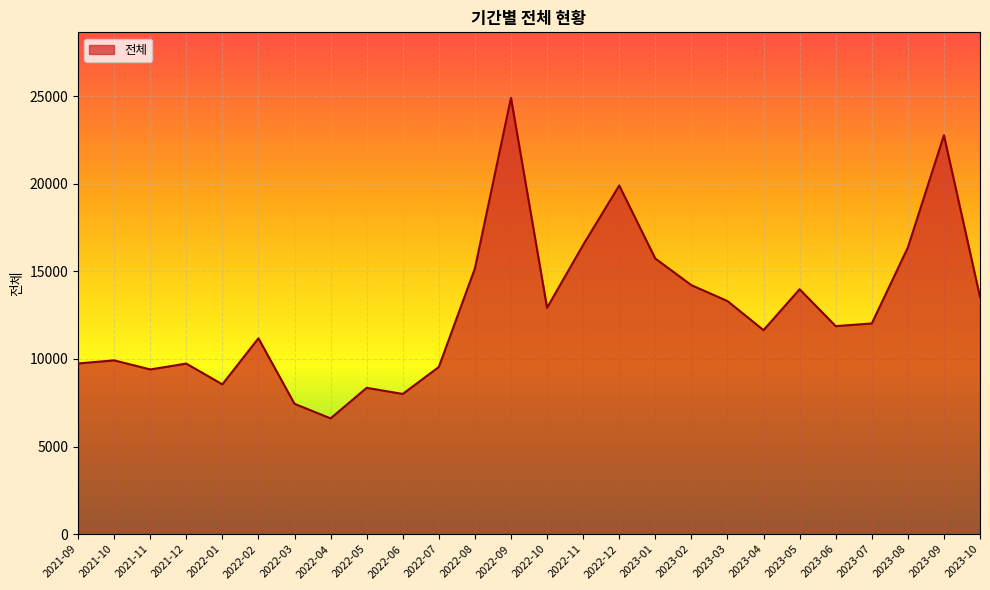

What is the approximate value at 2023-06, to the nearest 10?

11870